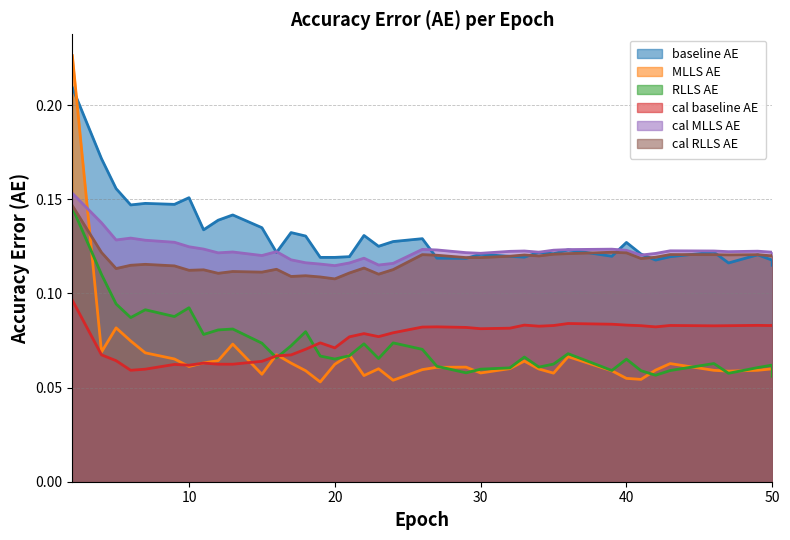

What is the value of the RLLS_AE point at the 15th from the left?

0.1